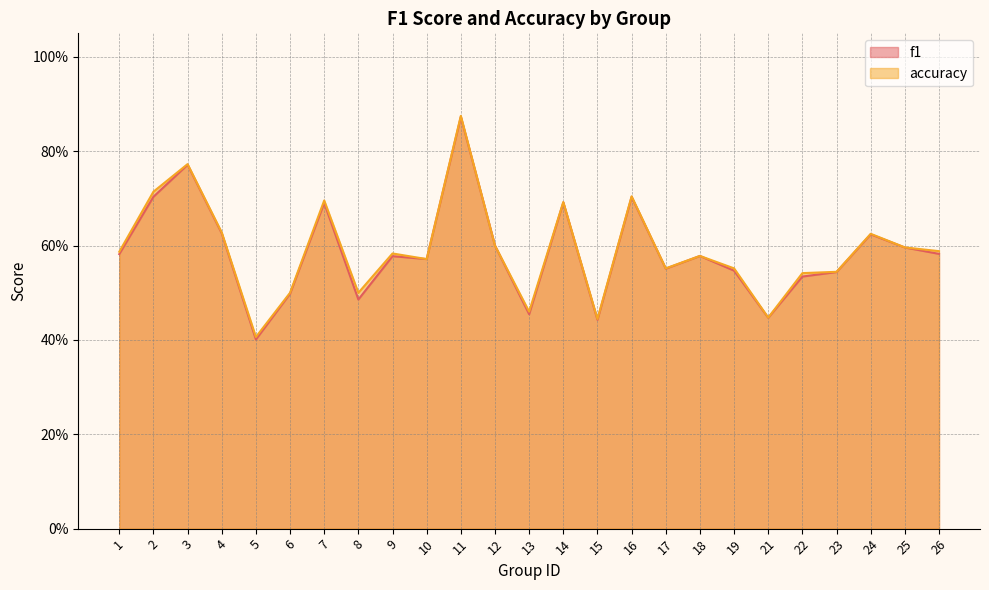

How many accuracy values are between 0 and 1?

25